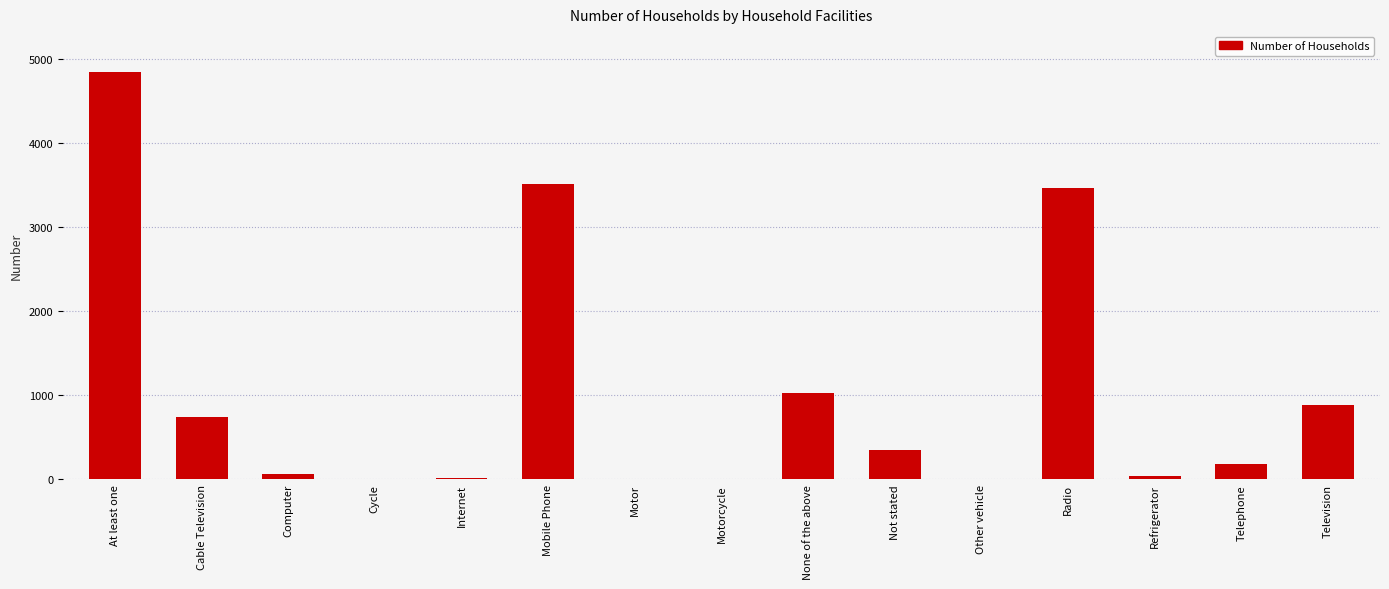

Between Television and Internet, which is larger?

Television